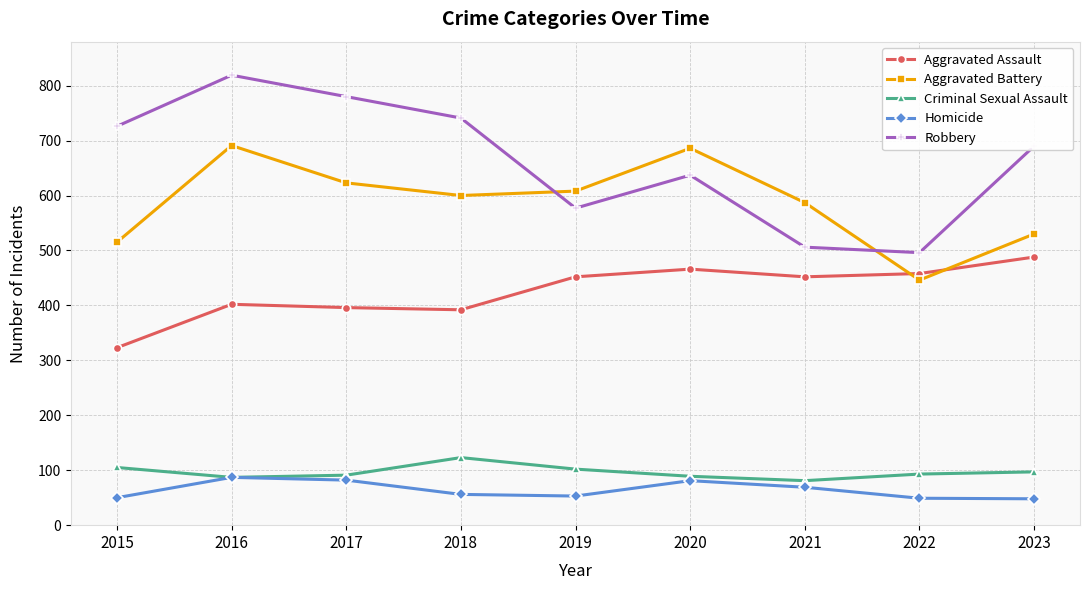

What is the value of the Robbery point at the 5th from the left?

577